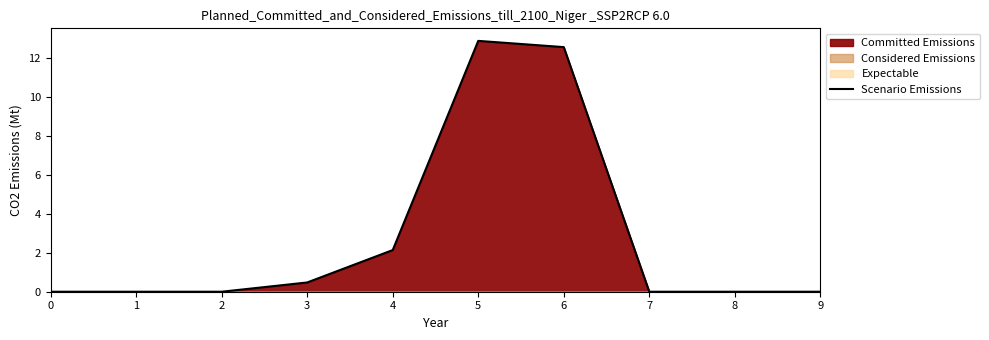

How many values are above zero?

4